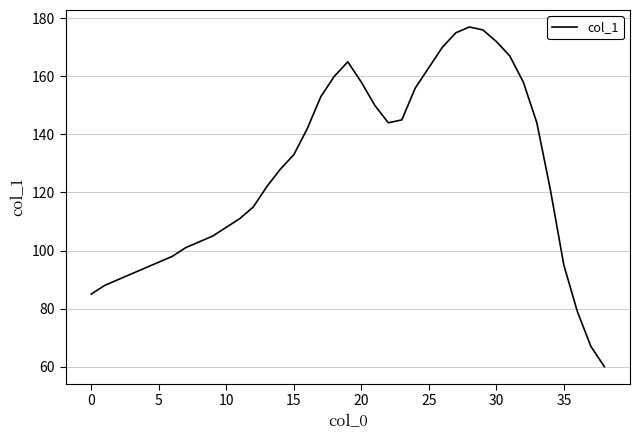

What is the smallest value displayed?

60